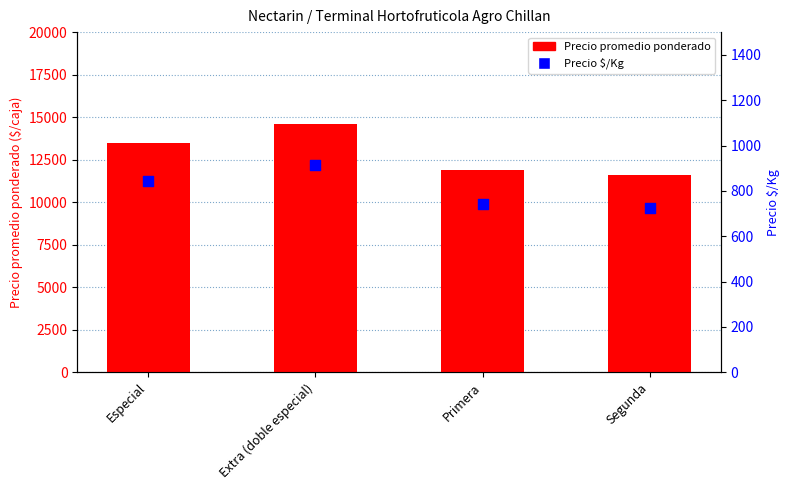

Which series has the largest total across all categories?

Precio promedio ponderado